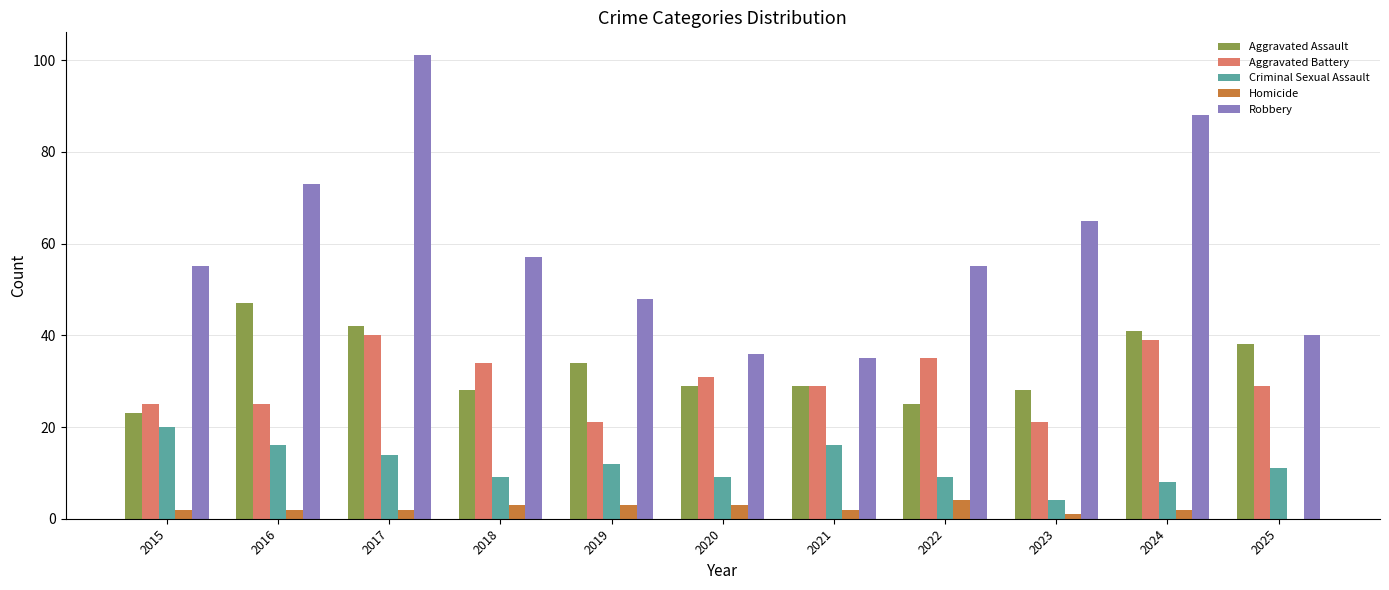

What is the sum of the Aggravated Battery values at 2018 and 2019?

55